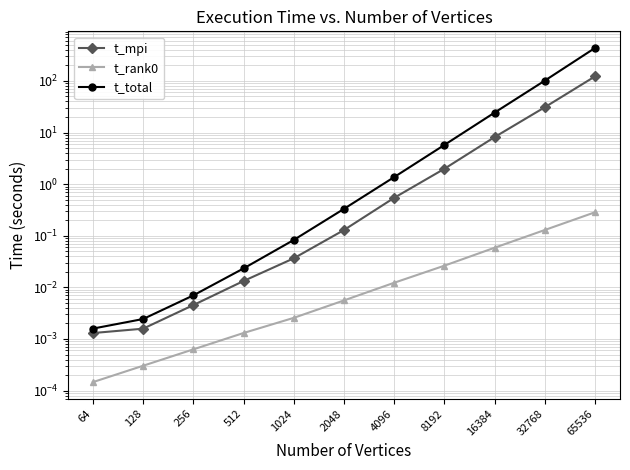

List the series in order of their peak value, highest first.

t_total, t_mpi, t_rank0